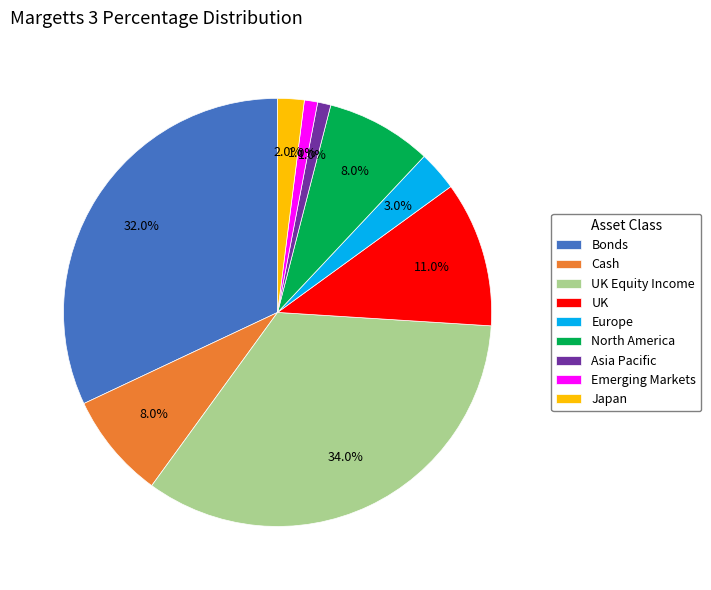

To the nearest percent, what is the difference between the largest and smallest slice percentages?

33%